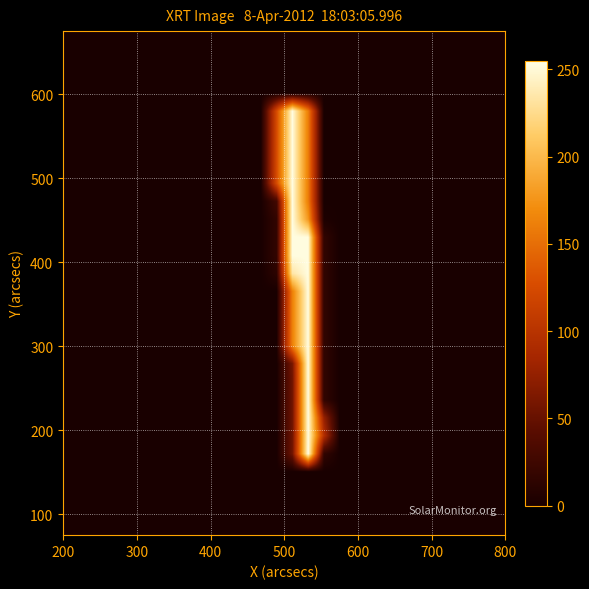

At how many categories does at least one series exceed 97?

3